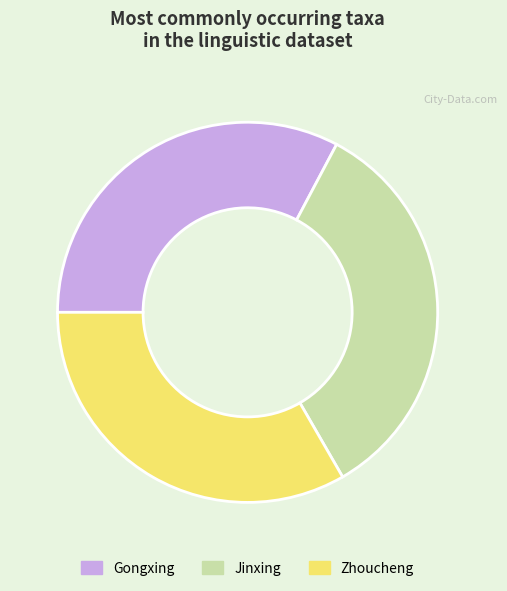

Count the number of slices in the pie.

3